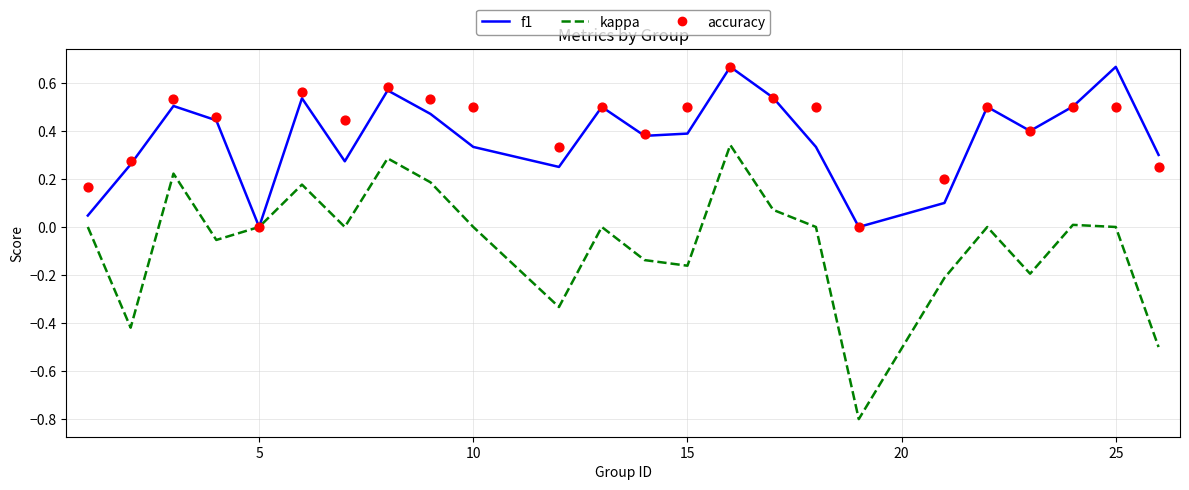

Which series has the widest spread of Y values?

kappa